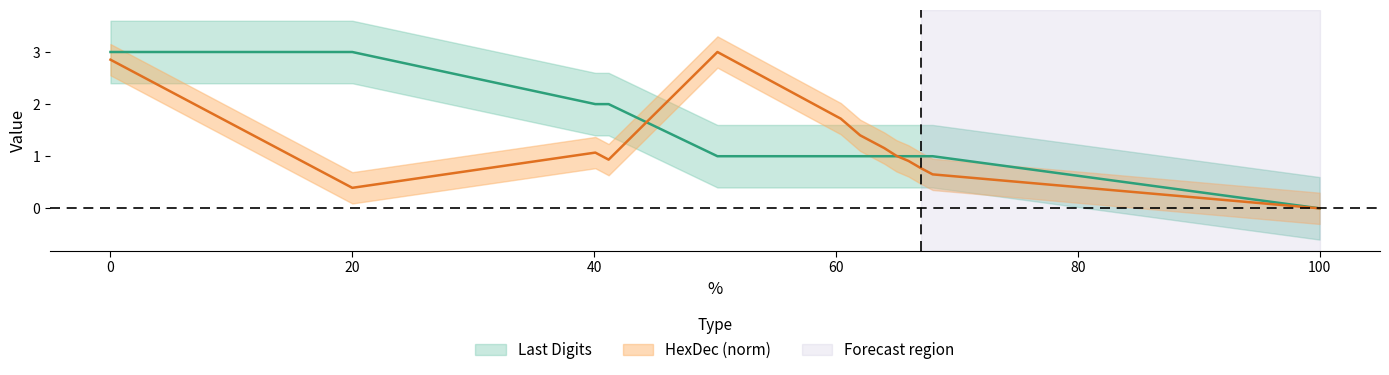

How many times do Last Digits and HexDec cross each other?

2